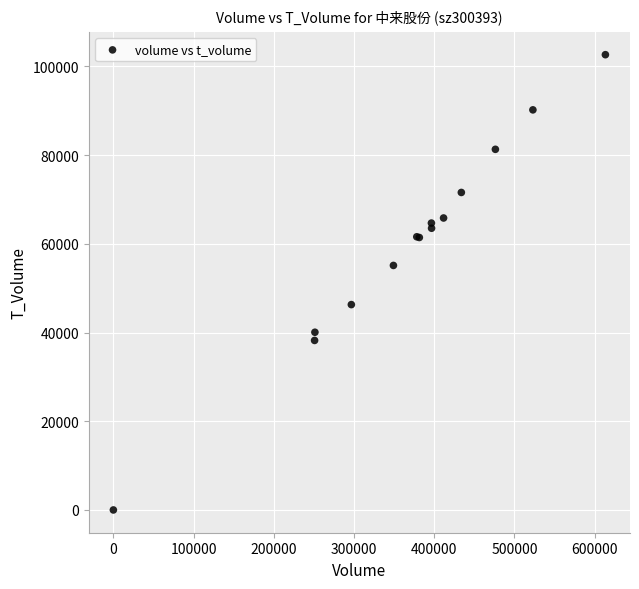

What Y value in the scatter plot is closest to 51320?

55127